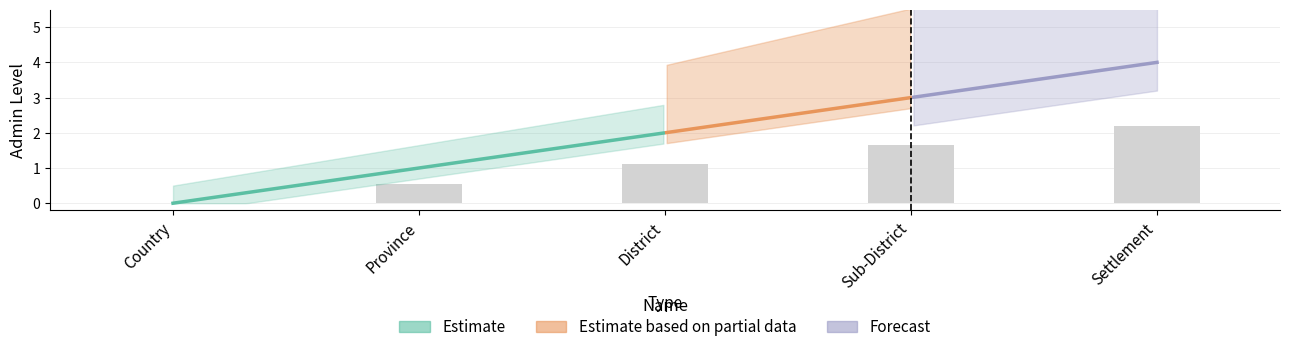

List the labels in order of value, smallest first.

Country, Province, District, Sub-District, Settlement